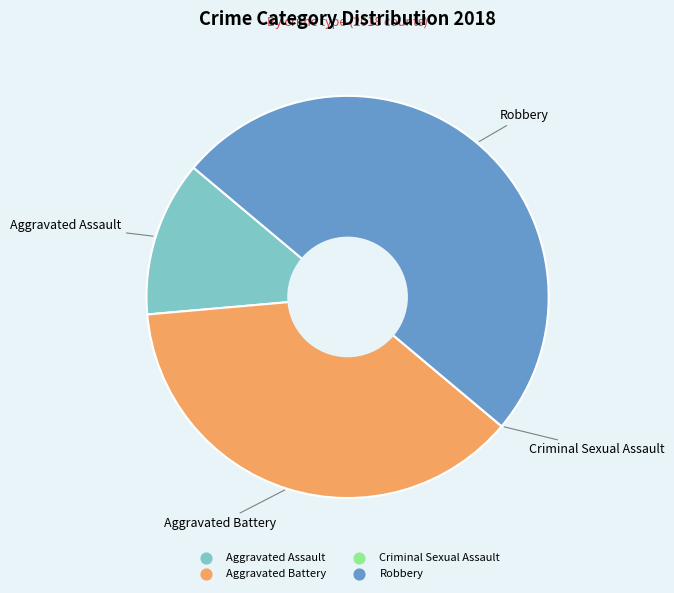

What is the largest slice in the pie chart?

Robbery